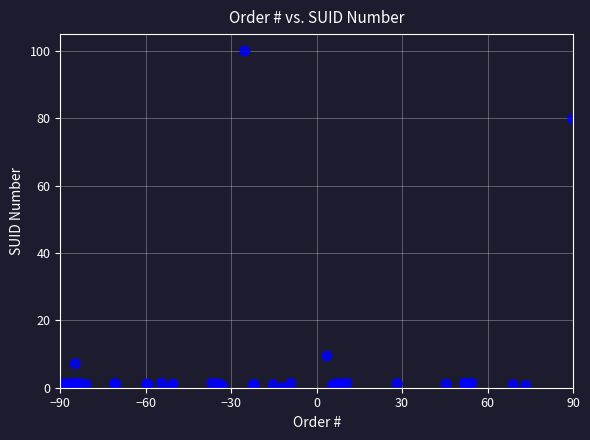

What Y value in the scatter plot is closest to 50?

79.8